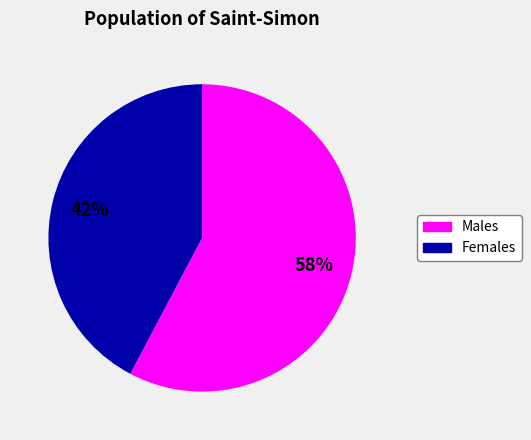

Does any single category account for the majority?

Yes